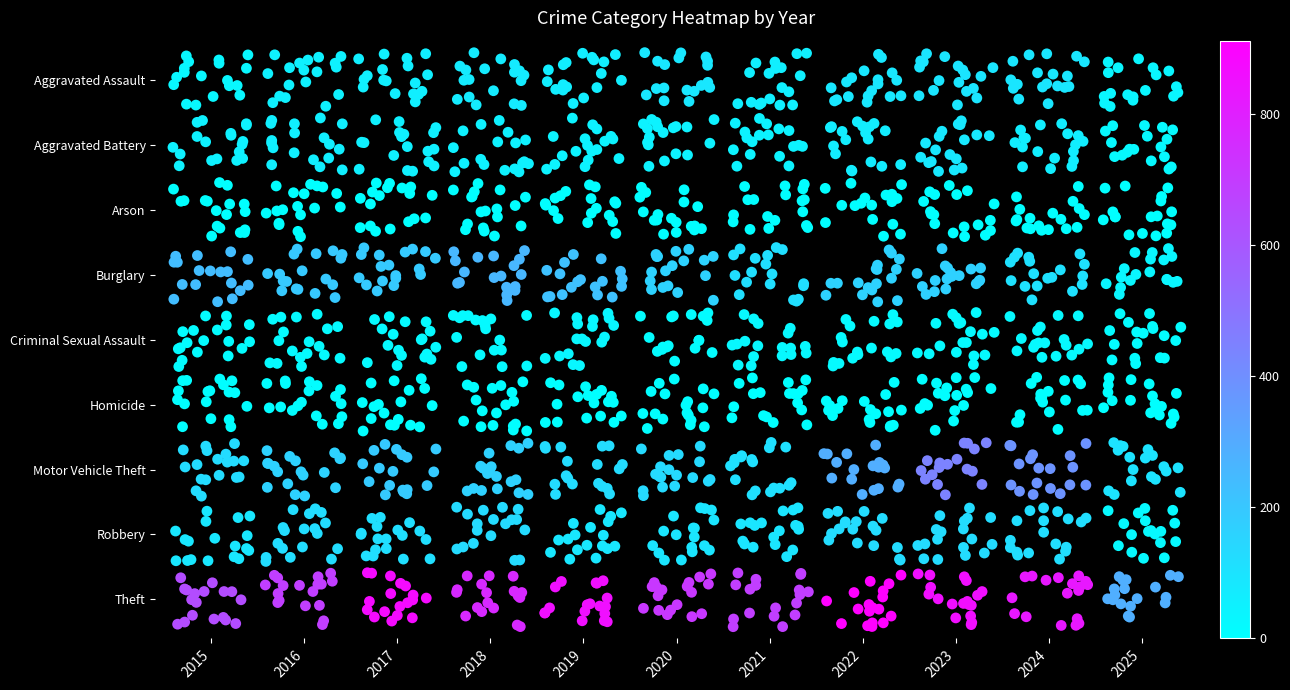

How many data points in Criminal Sexual Assault are above 4?

11